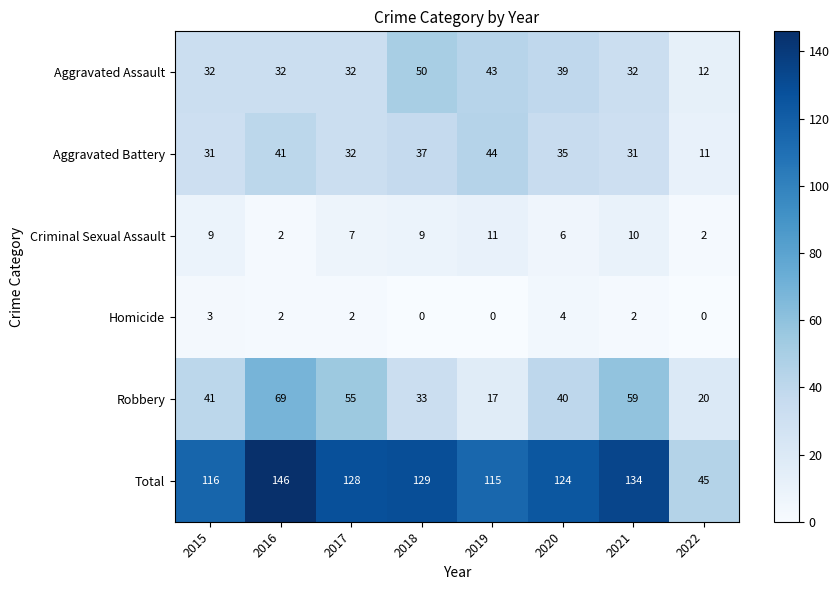

What is the sum of the Robbery values at 2020 and 2017?

95